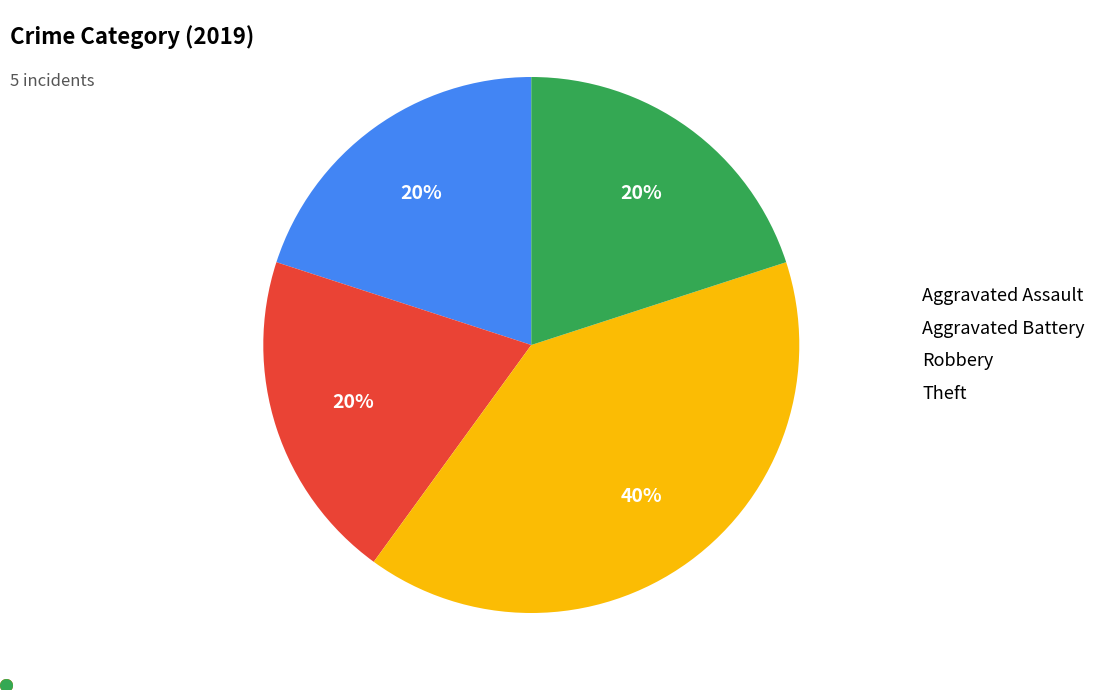

Is it true that Theft is 27% of the pie?

False